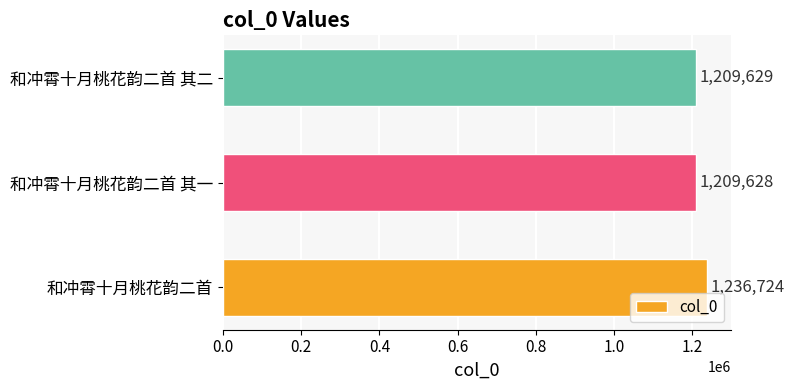

The chart shows a value of 1971015 at 和冲霄十月桃花韵二首 其二. True or false?

False